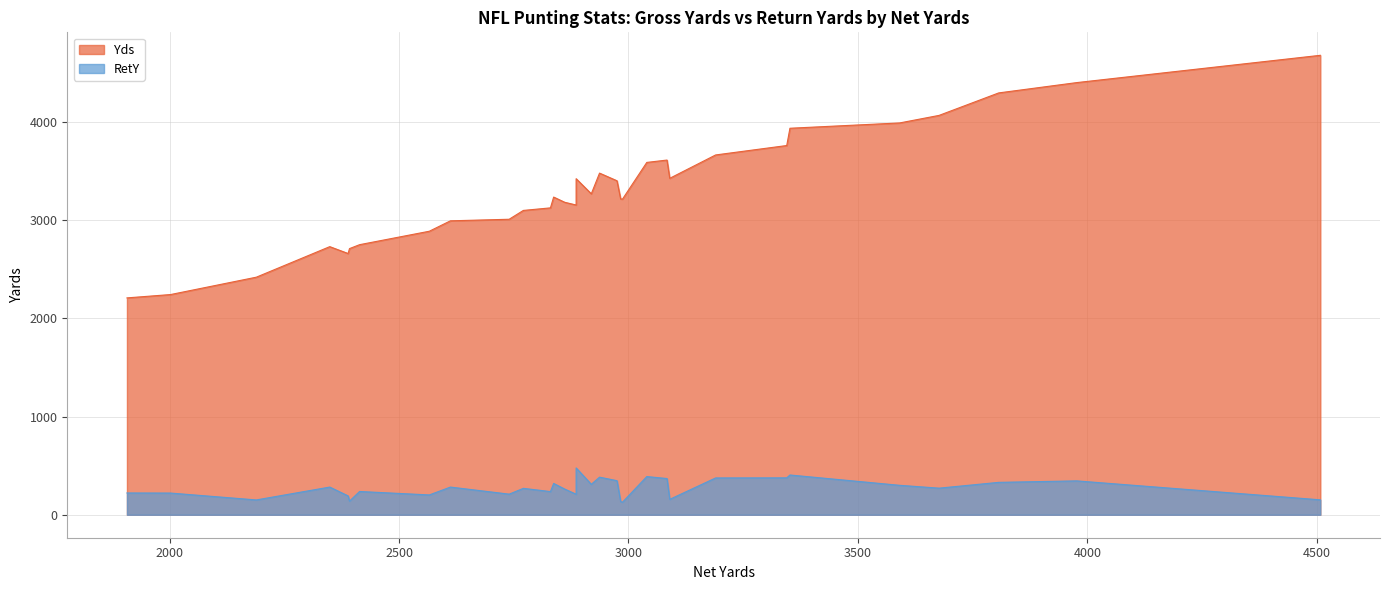

How many lines are shown in the chart?

2